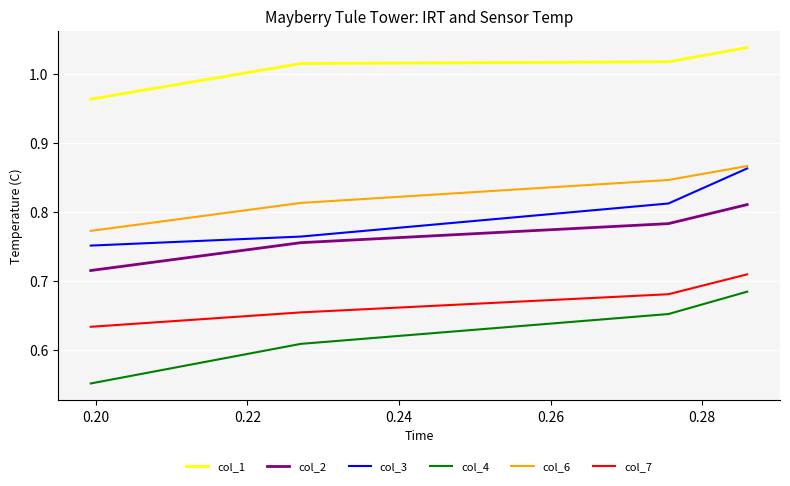

What is the value of the col_1 point at the 4th from the left?

1.0